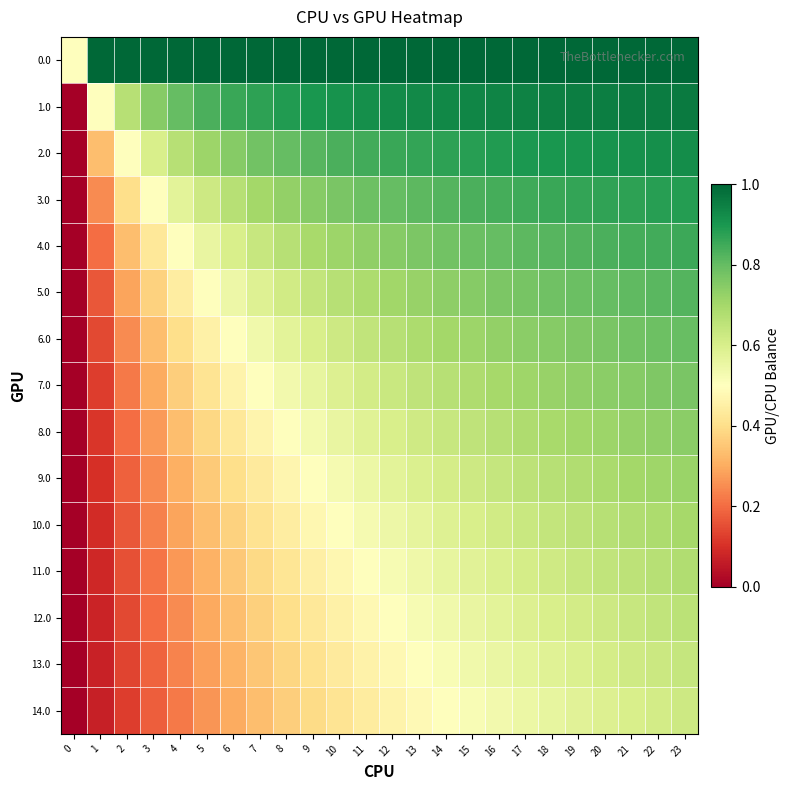

What is the spread (max minus min) of values at 1?

0.9